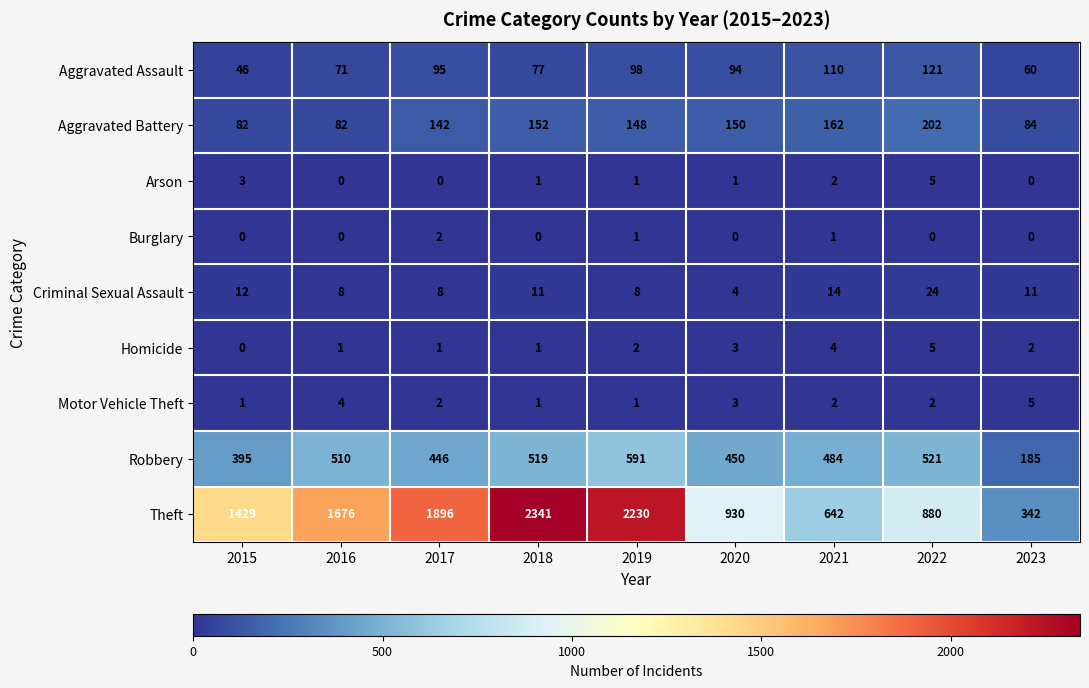

Which series has the widest spread of values?

Theft